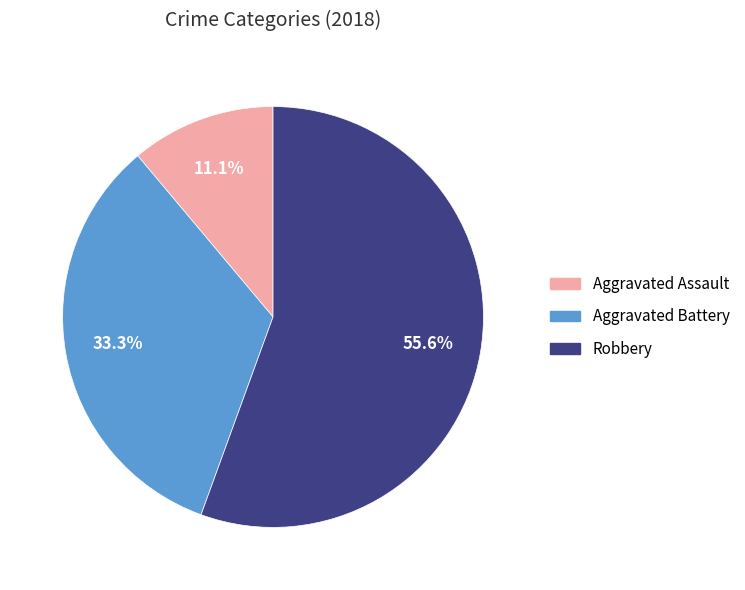

Is there any slice that represents more than half of the pie?

Yes